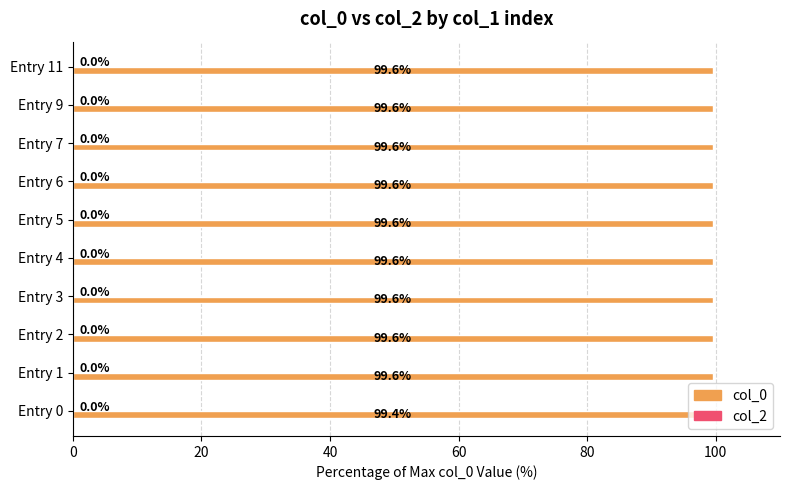

What is the smallest value displayed?

99.4